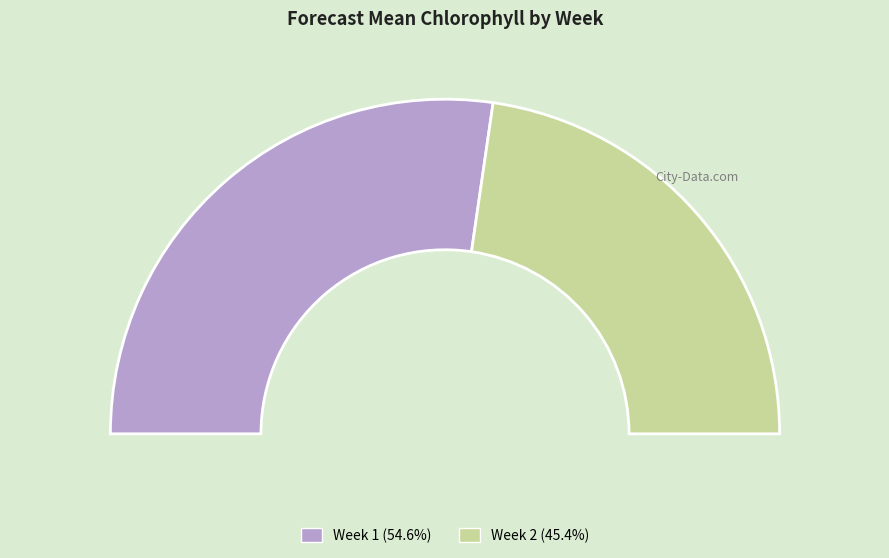

How many segments does this pie chart have?

2